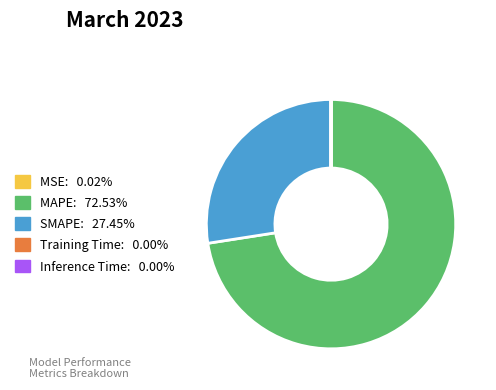

Which slice is the largest?

MAPE